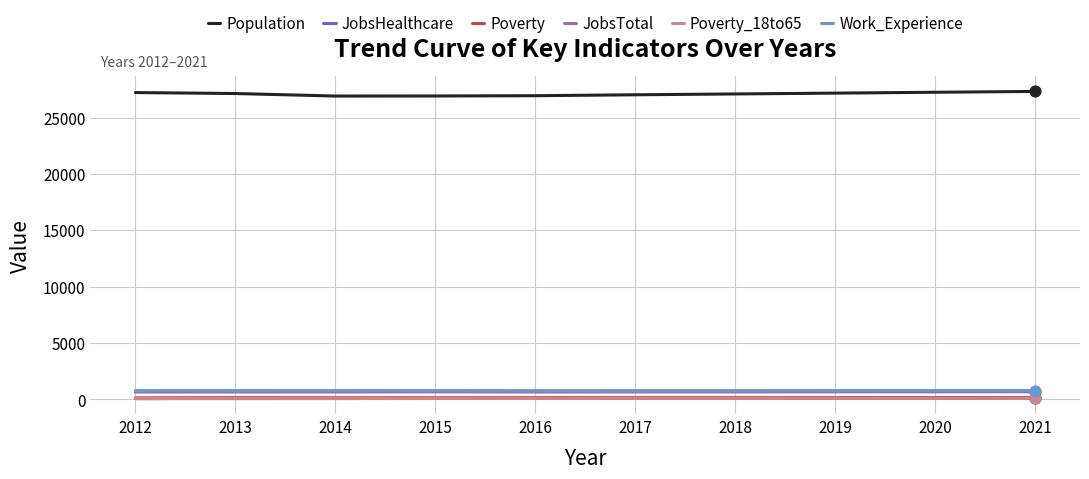

Which series has the largest total across all categories?

Population